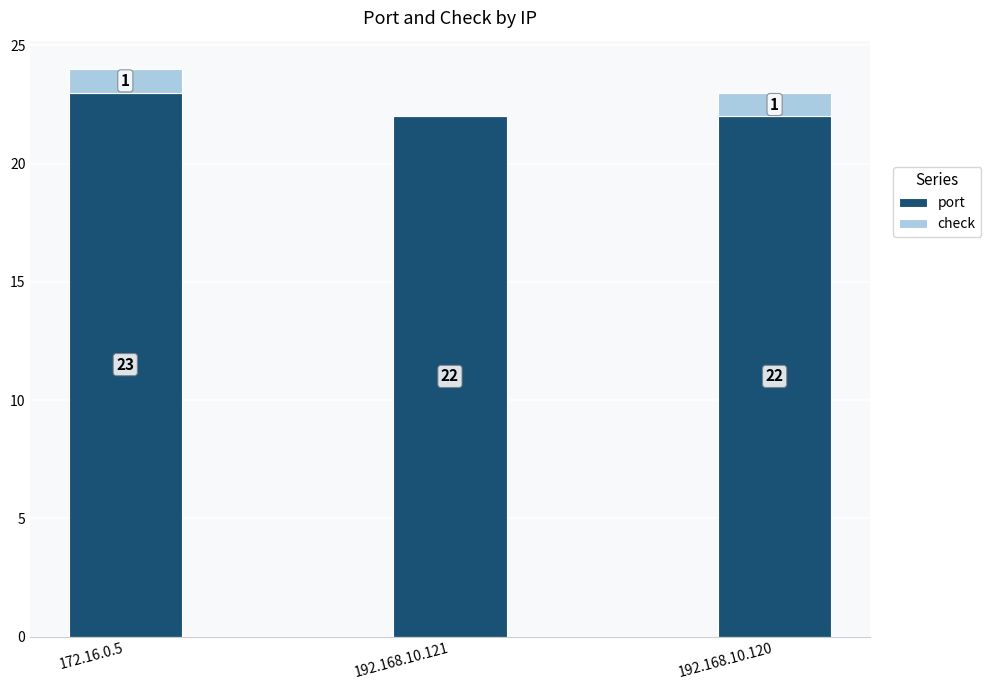

At which category is the sum across all series the highest?

172.16.0.5